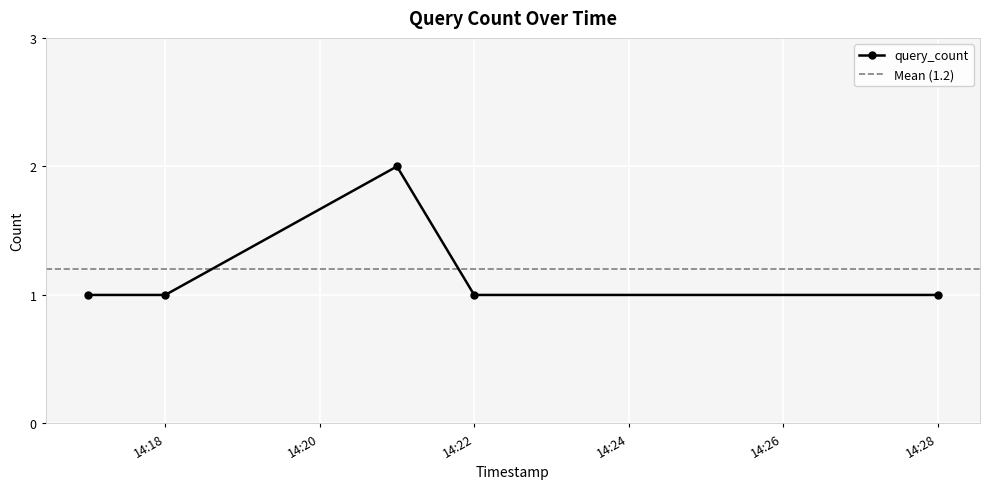

Which category has the highest value across all series?

2019-12-23 14:21:00